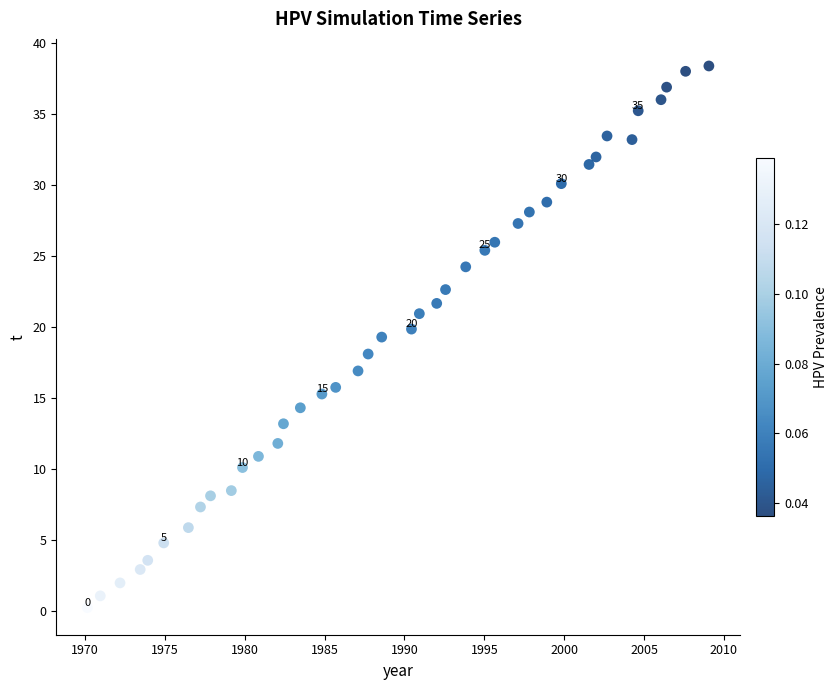

What is the range of X values (max minus min)?

38.9